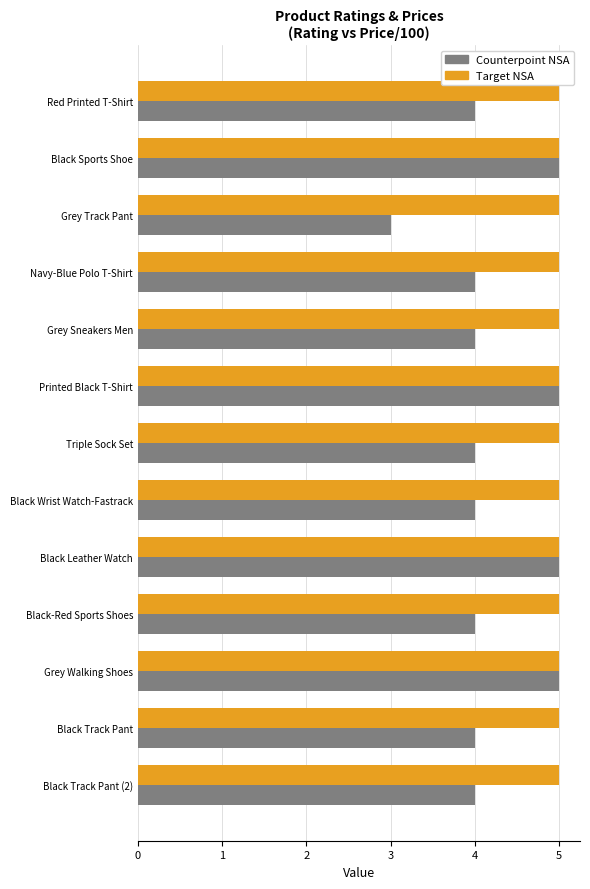

Which series has the widest spread of values?

Counterpoint NSA